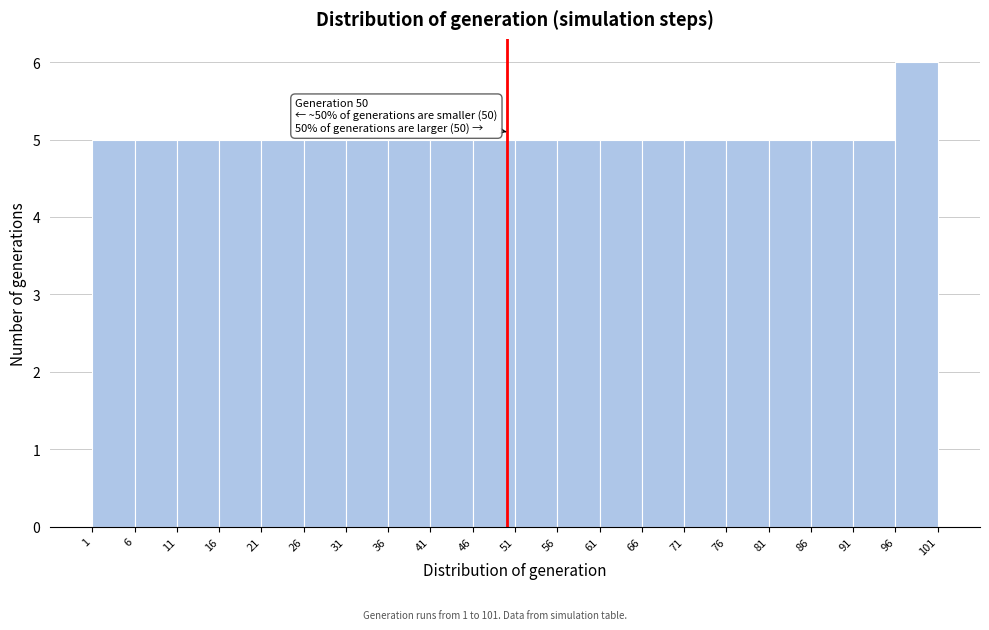

Over which range of the x-axis is the bar tallest?

96 to 101